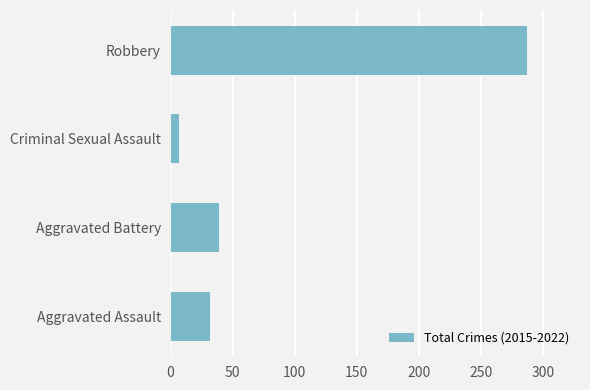

Reading bottom to top, transcribe all the data shown in this chart.

Aggravated Assault=32	Aggravated Battery=39	Criminal Sexual Assault=7	Robbery=287